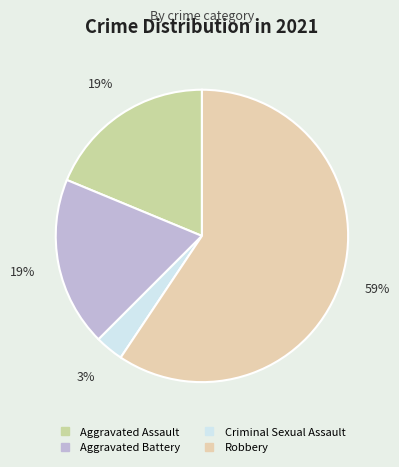

How many slices are in this pie chart?

4